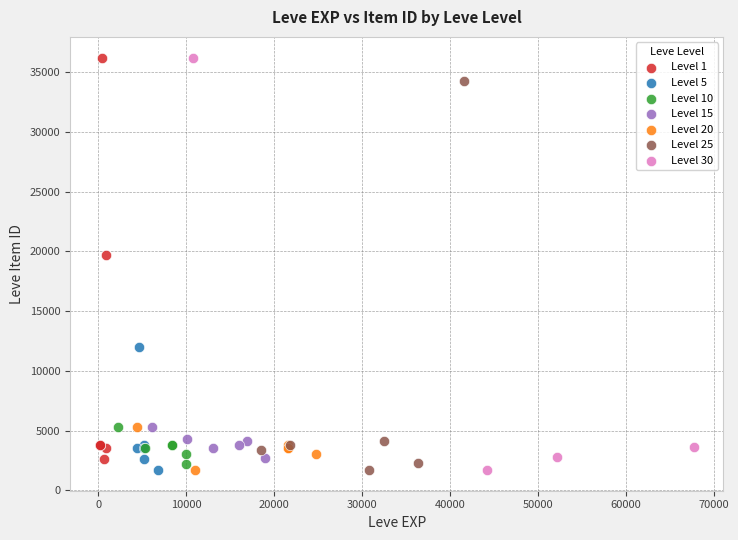

What are all the series names shown in the legend?

Level 1, Level 5, Level 10, Level 15, Level 20, Level 25, Level 30